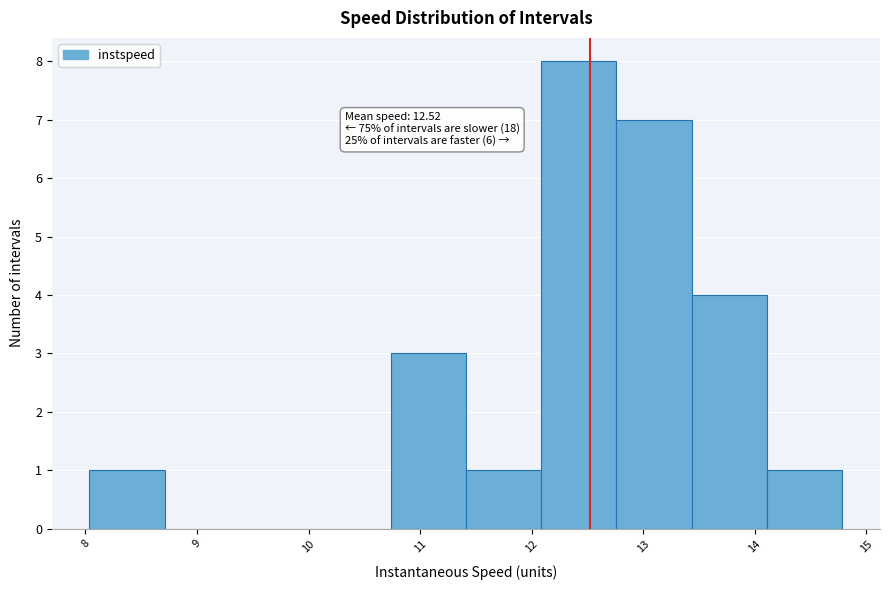

Over which range of the x-axis is the bar tallest?

12.1 to 12.8